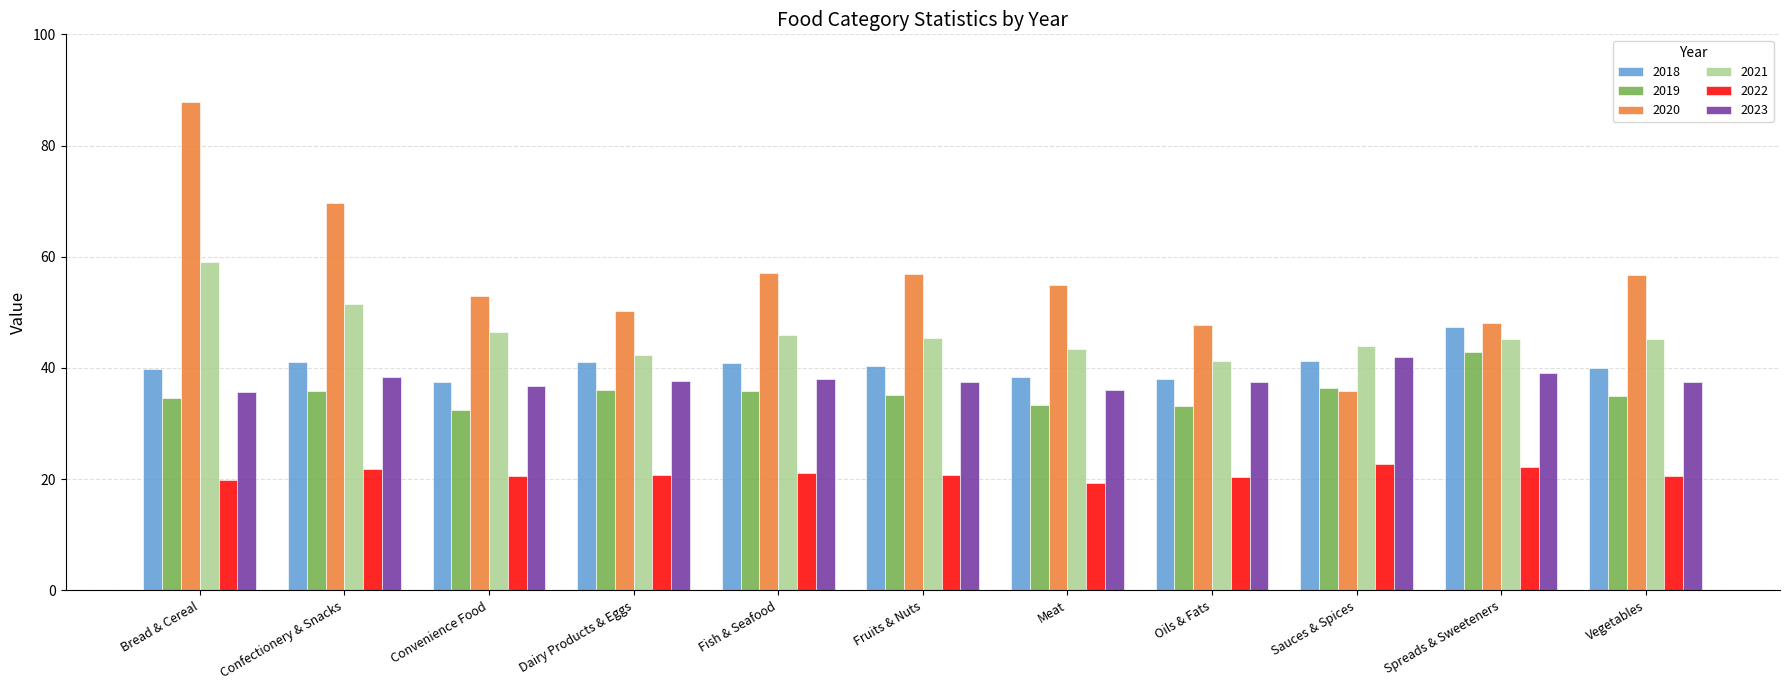

True or false: 2020 has a value of 102.0 at Fish & Seafood.

False